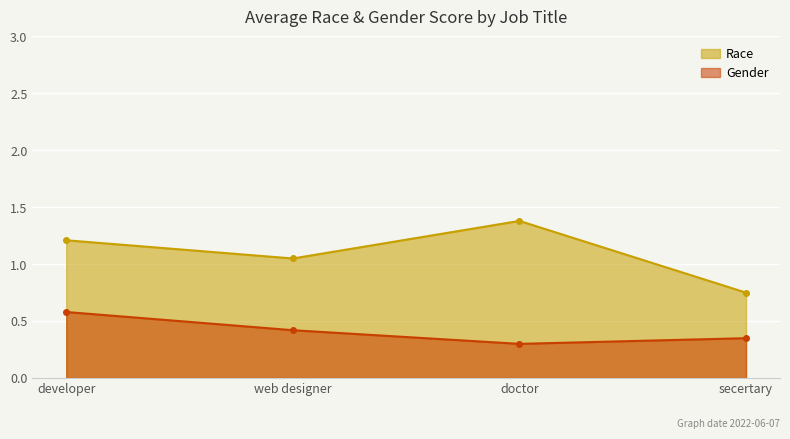

What is the value of the Gender point at the 2nd from the left?

0.4